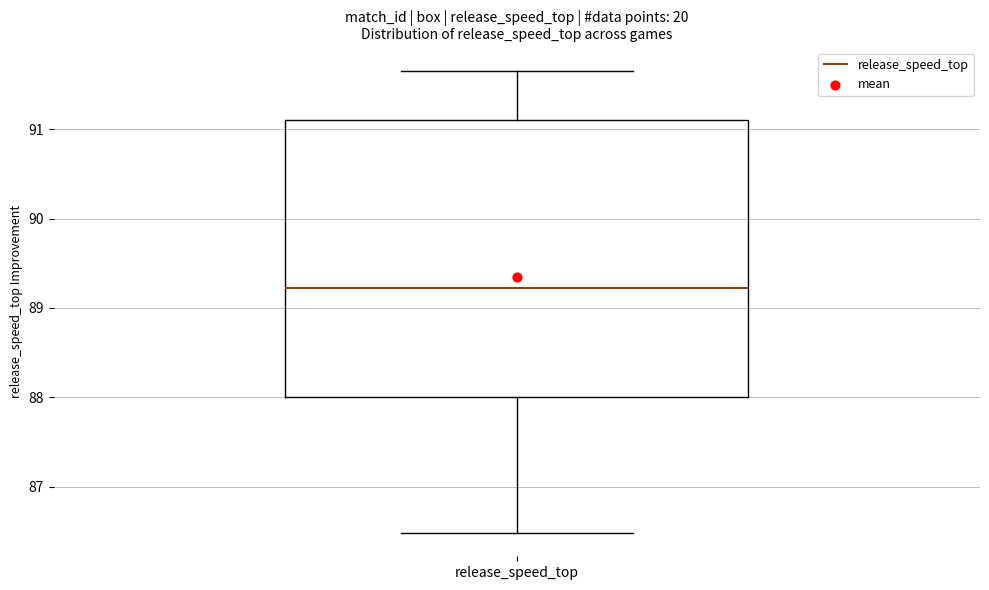

Where does the upper whisker of the box for release_speed_top end on the y-axis? The values are not printed on the chart, so give them approximately, as read against the axis.

91.7